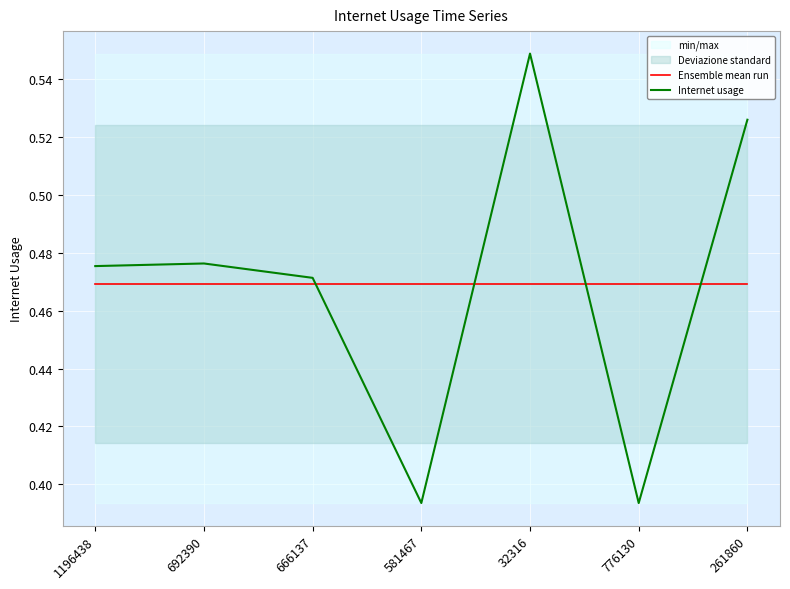

What is the difference between the maximum and minimum values in the Internet usage series?

0.2